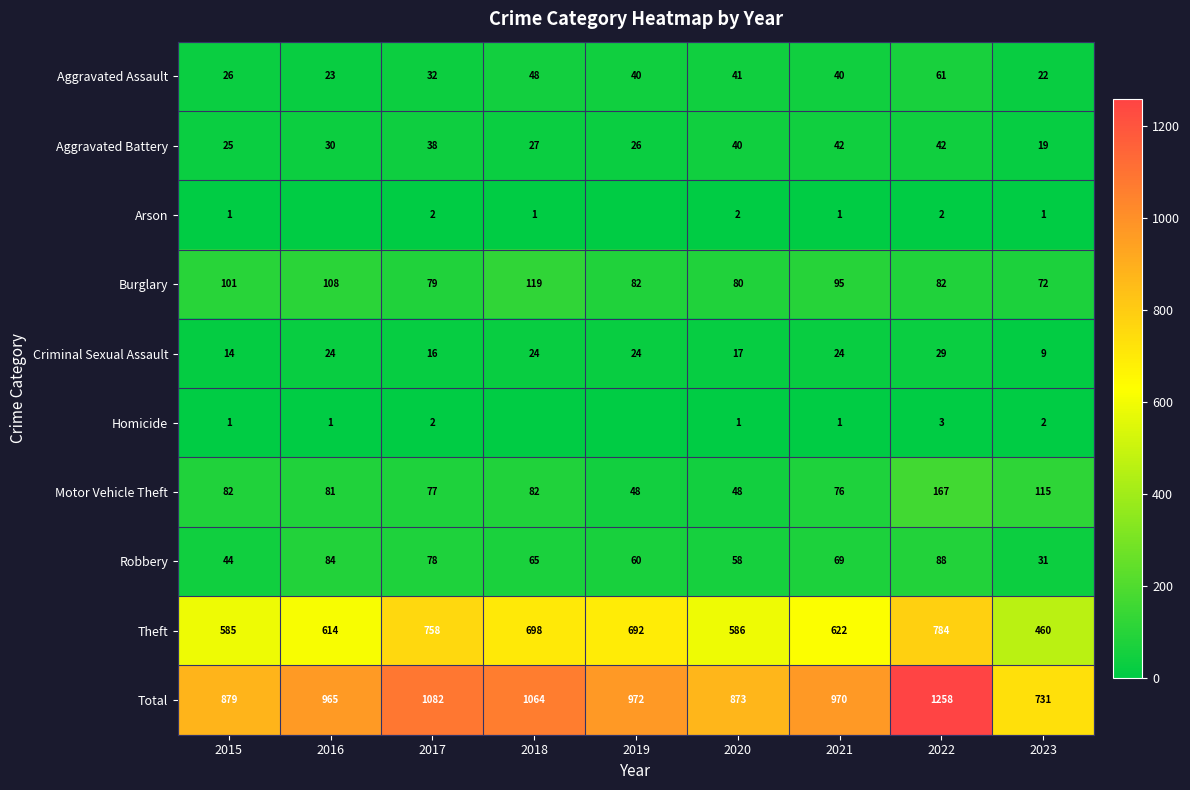

What is the difference between the highest and lowest values at 2020?

872